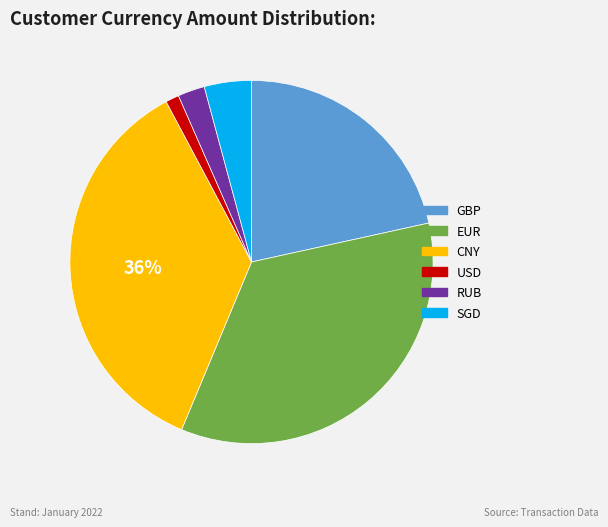

True or false: SGD accounts for 4% of the total.

True